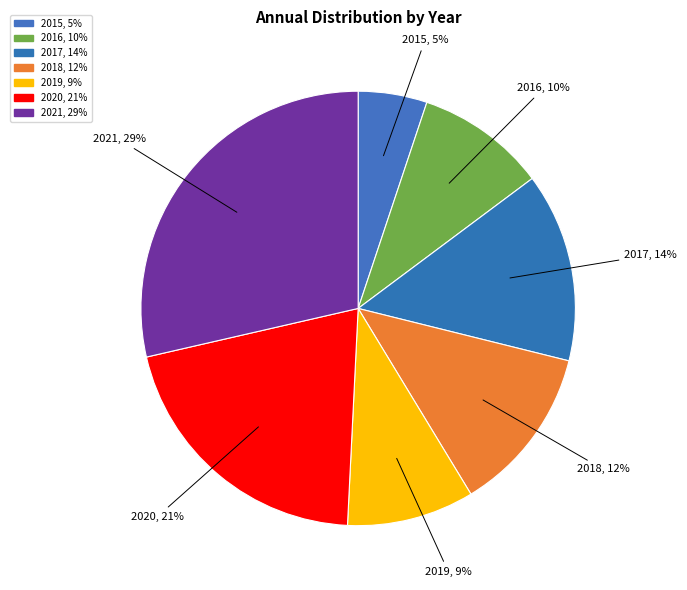

Combined, what portion of the pie is 2017 and 2019?

23.6%